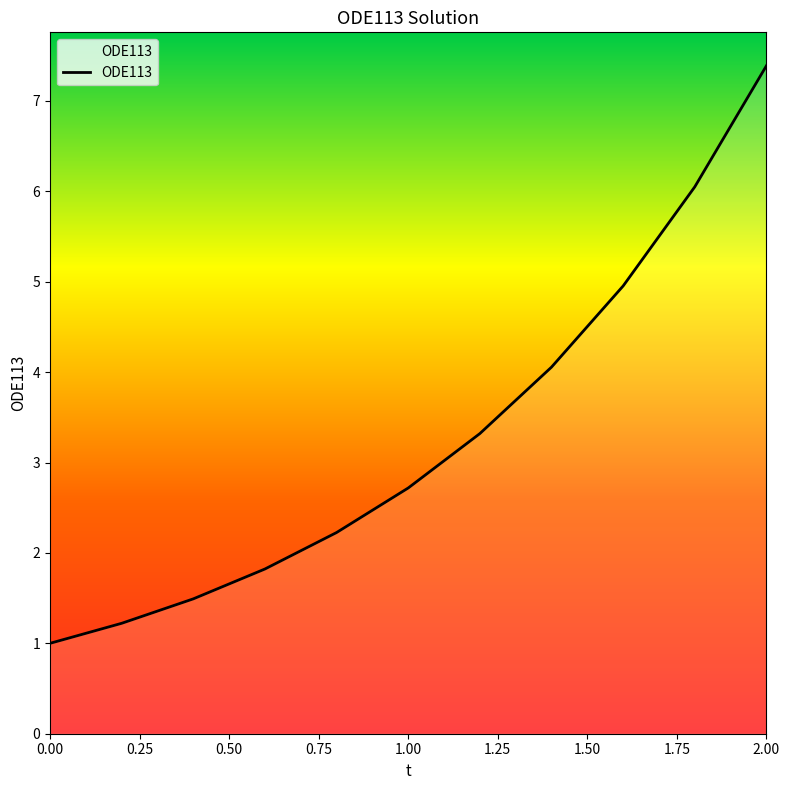

What is the difference between the maximum and minimum values?

6.4